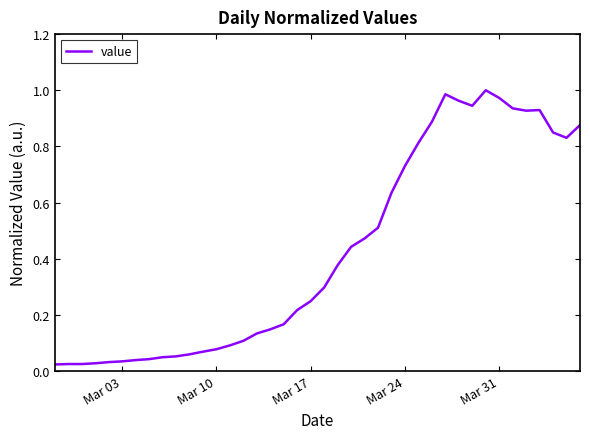

Is this an area chart (filled region under the line)?

No